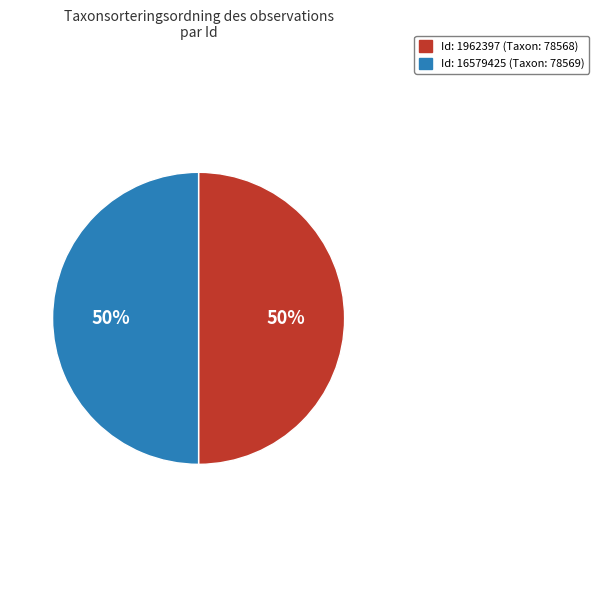

To the nearest percent, what is the average slice percentage?

50%